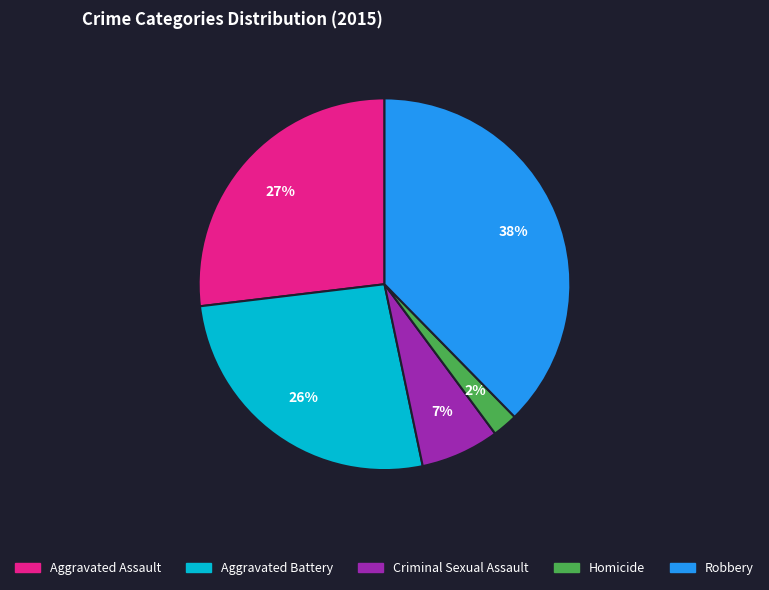

To the nearest percent, what portion does Aggravated Battery represent?

26%